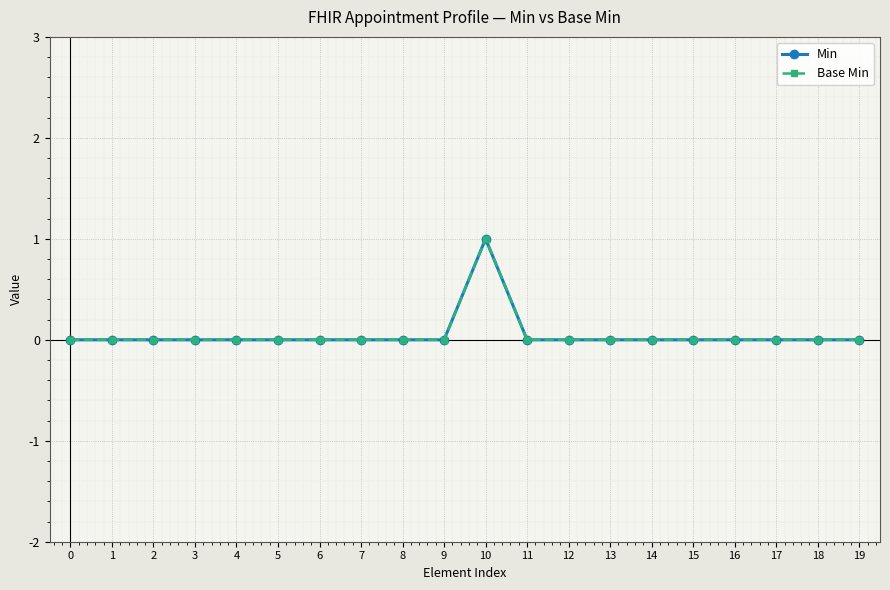

Is this an area chart (filled region under the line)?

No